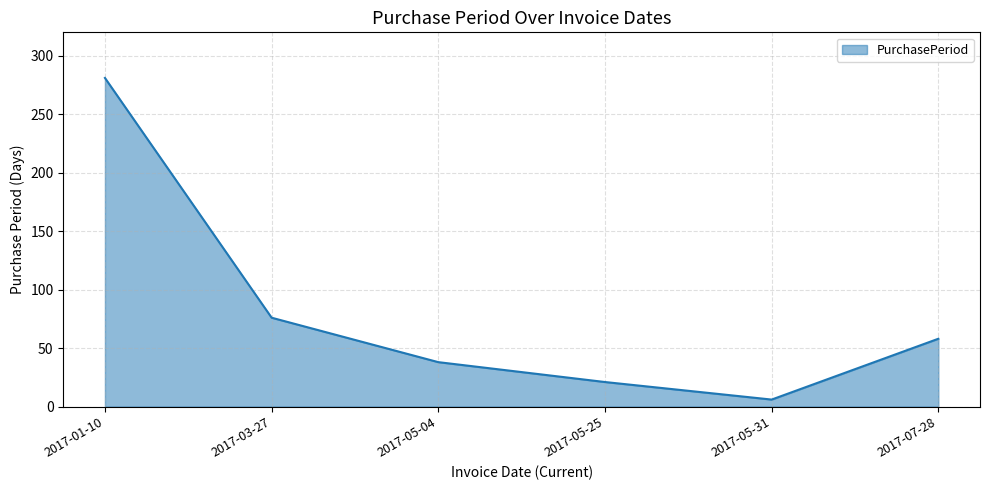

What is the smallest value displayed?

6